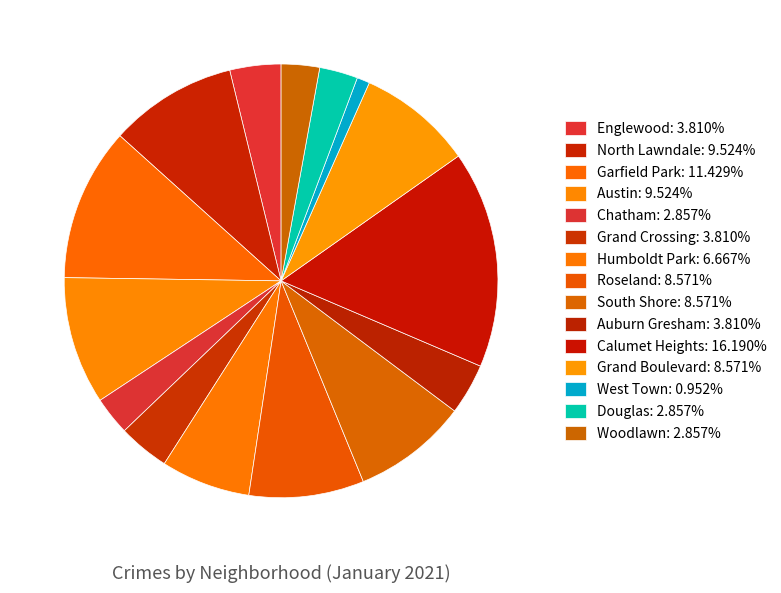

How many segments does this pie chart have?

15